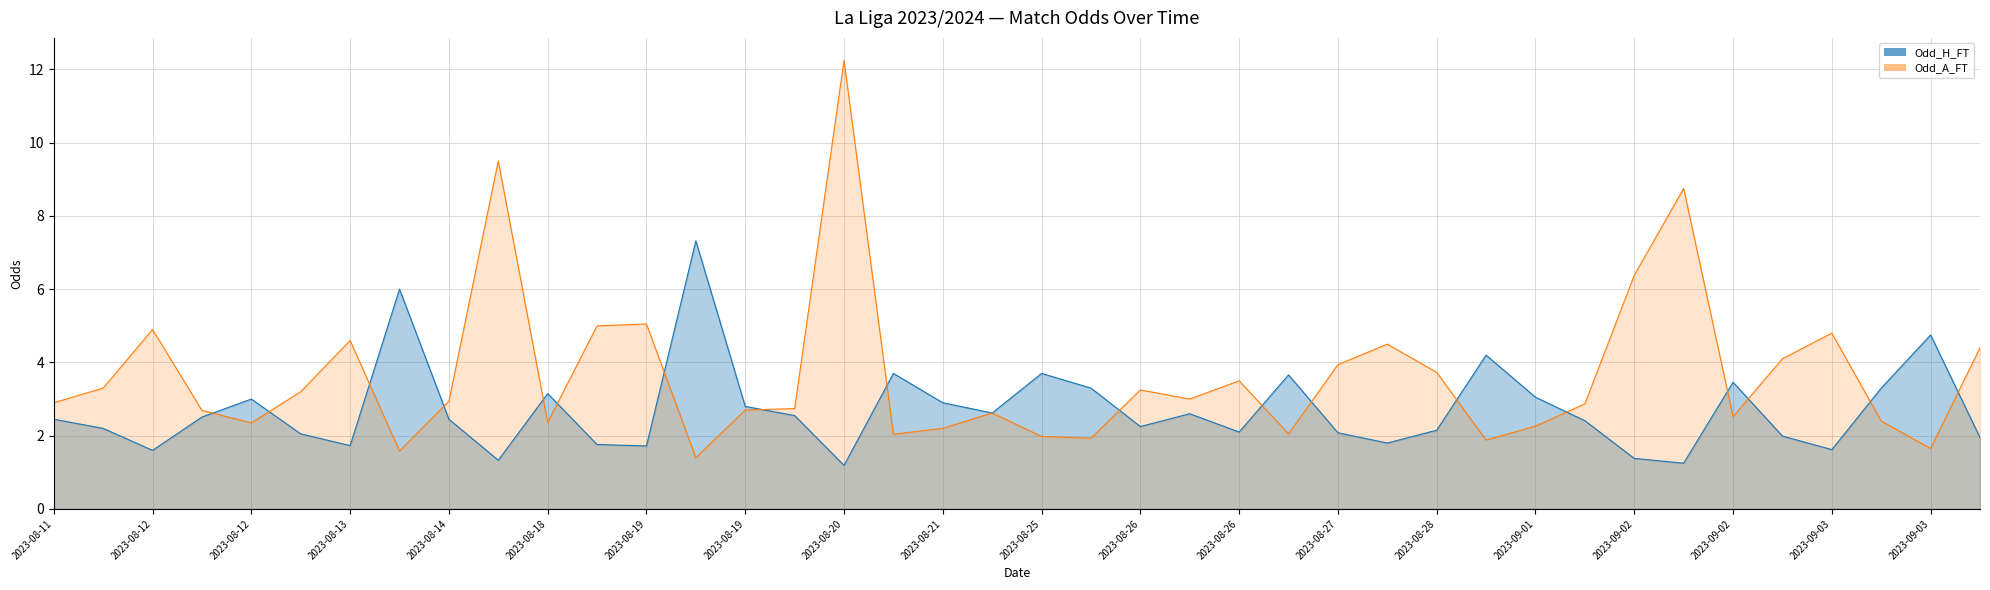

Rank the series by their maximum value, from lowest to highest.

Odd_H_FT, Odd_A_FT